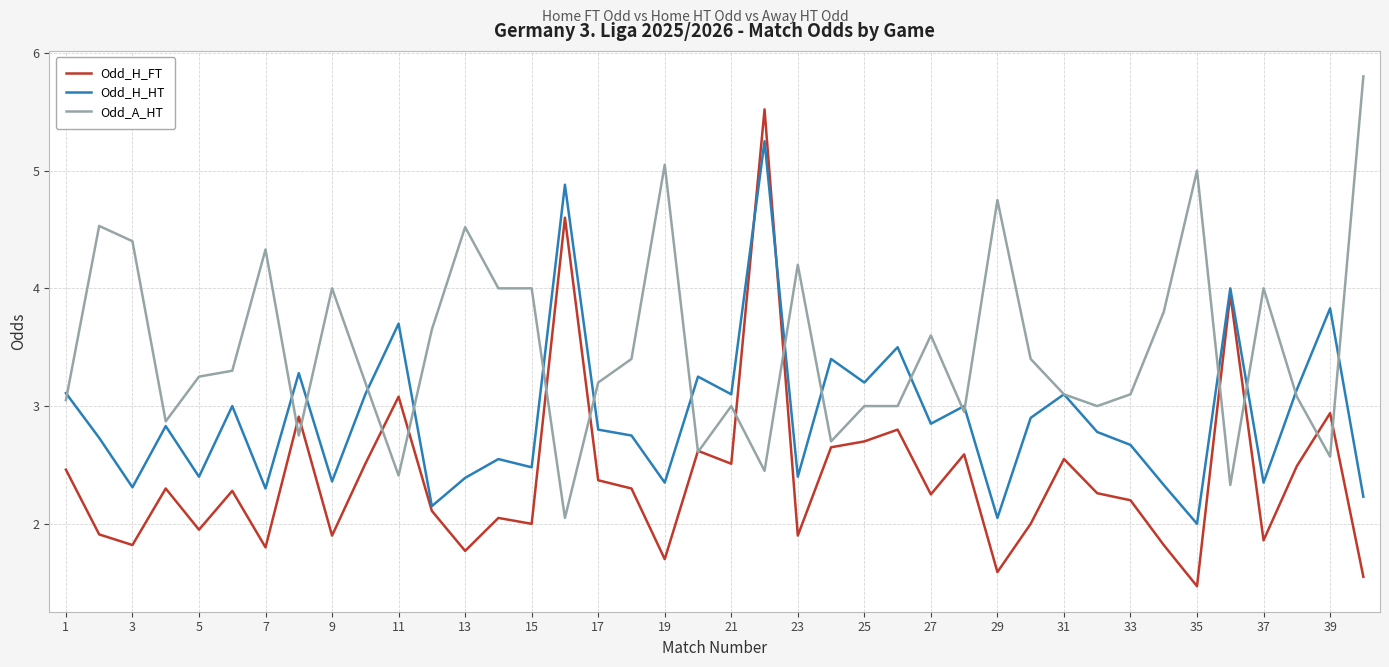

What is the greatest value displayed?

5.8